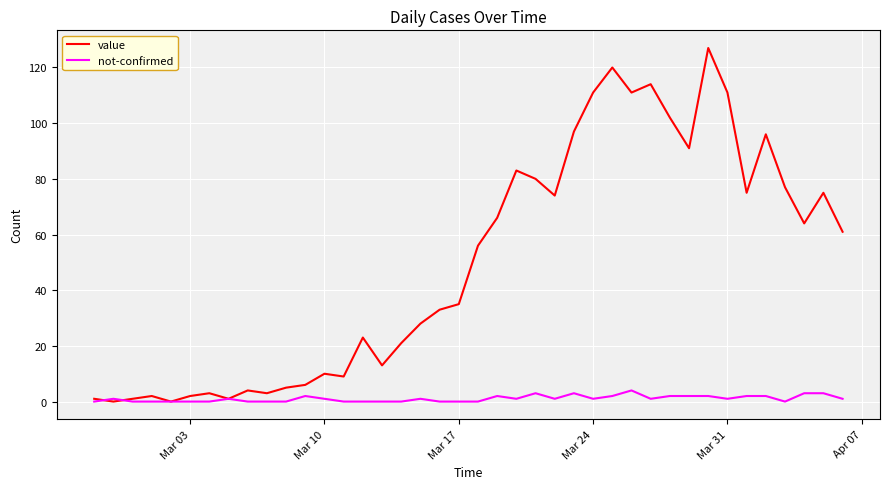

Which series has the largest total across all categories?

value